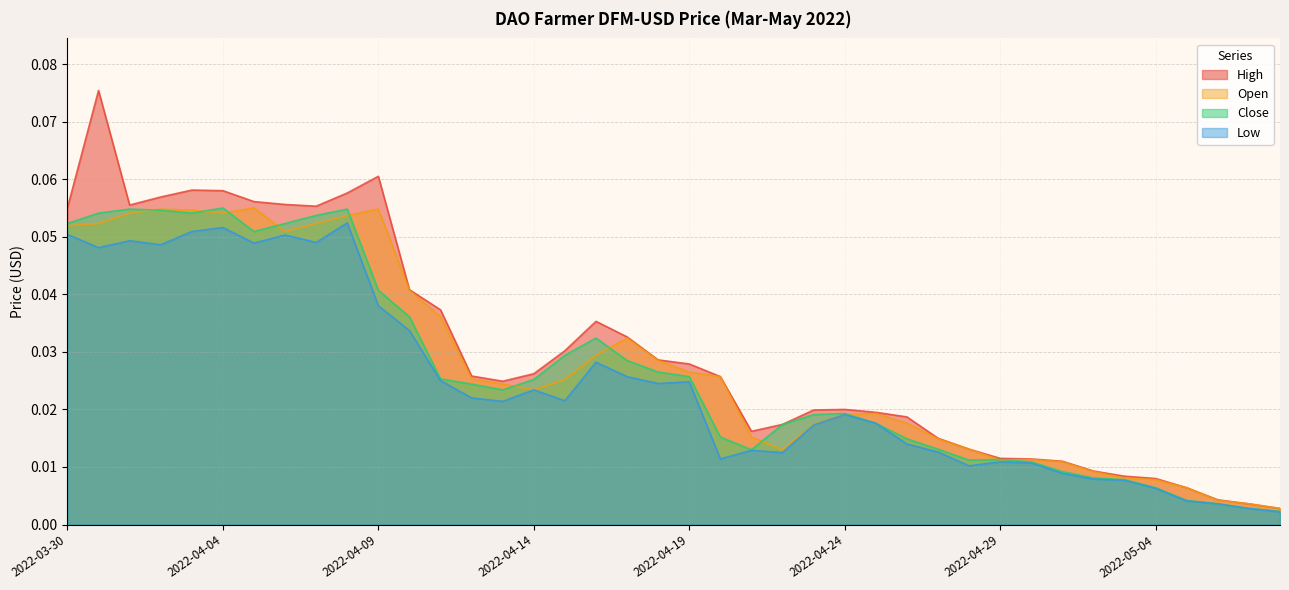

At how many categories does at least one series exceed 0?

40